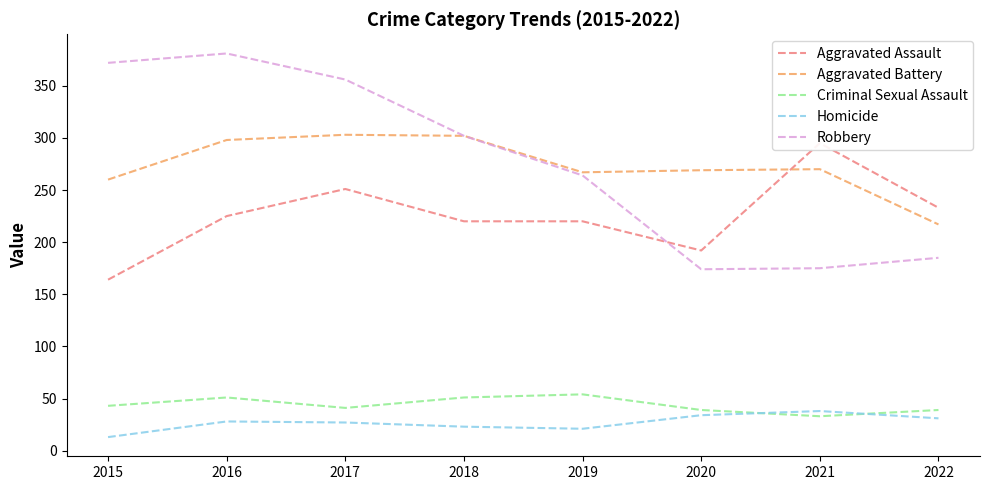

How many times do Robbery and Aggravated Assault cross each other?

1